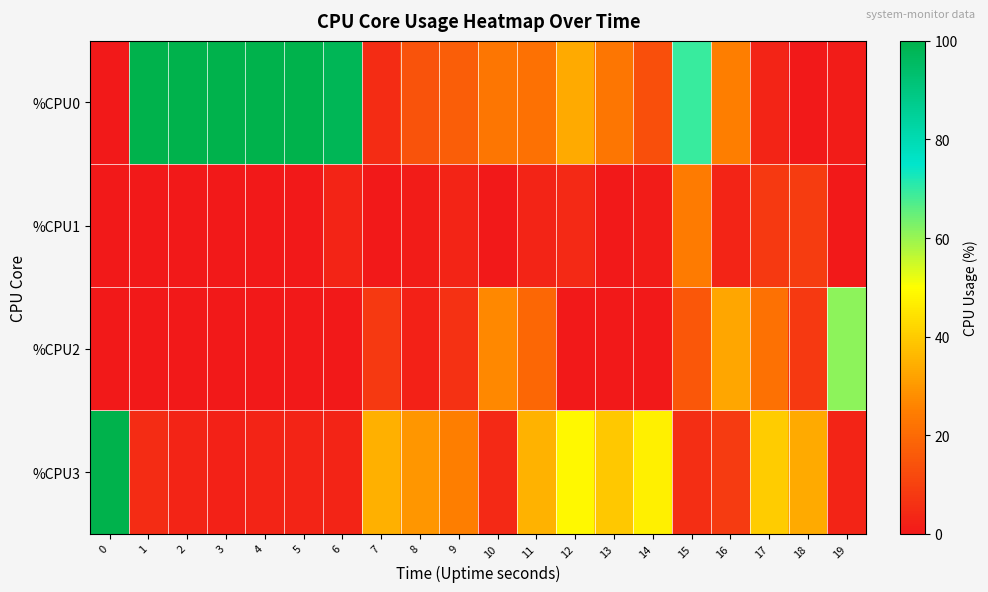

Reading left to right, extract all data points from this chart.

%CPU0: 0=0.0	1=100.0	2=100.0	3=100.0	4=100.0	5=100.0	6=98.0	7=5.0	8=14.1	9=16.8	10=22.7	11=21.6	12=33.3	13=22.9	14=13.4	15=69.3	16=24.7	17=3.0	18=0.0	19=1.0
%CPU1: 0=0.0	1=0.0	2=0.0	3=0.0	4=0.0	5=0.0	6=3.0	7=0.0	8=1.0	9=3.0	10=0.0	11=3.0	12=4.1	13=0.0	14=1.0	15=24.0	16=3.0	17=8.0	18=8.8	19=0.0
%CPU2: 0=0.0	1=0.0	2=0.0	3=0.0	4=0.0	5=0.0	6=0.0	7=8.0	8=2.0	9=6.1	10=26.7	11=19.2	12=0.0	13=0.0	14=0.0	15=15.3	16=32.7	17=21.6	18=8.2	19=61.2
%CPU3: 0=100.0	1=4.8	2=3.0	3=2.0	4=3.0	5=3.0	6=3.0	7=34.7	8=29.3	9=24.7	10=4.1	11=35.1	12=48.5	13=39.4	14=46.9	15=5.2	16=8.3	17=40.2	18=33.3	19=3.1